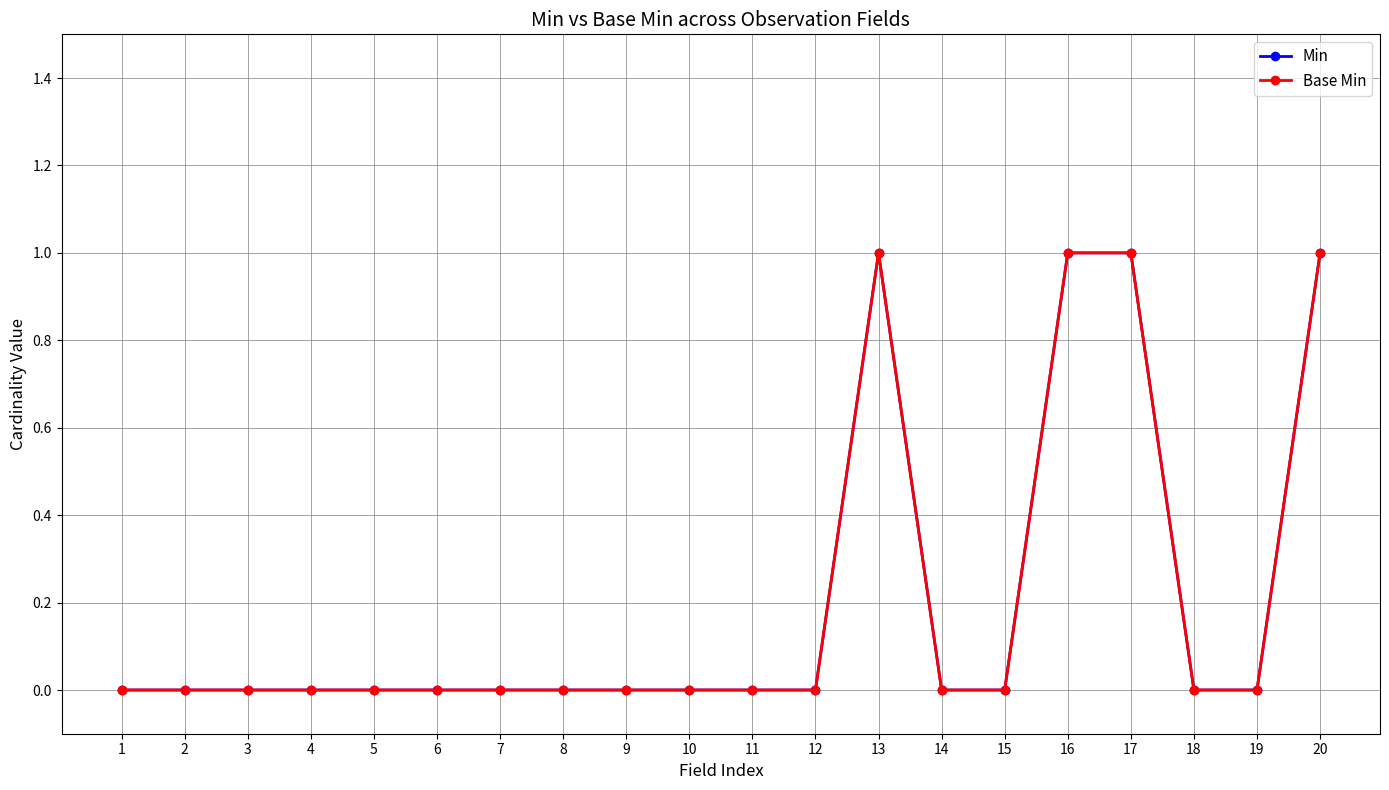

True or false: Base Min and Min intersect in this chart.

False